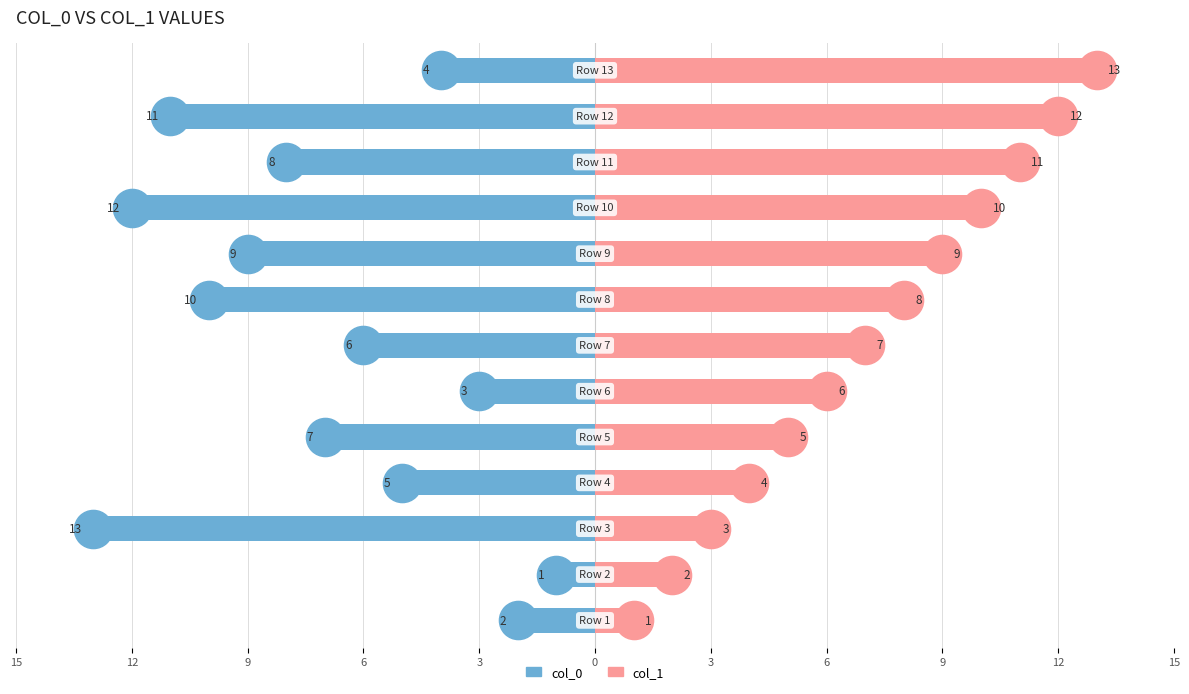

Which series has the largest total across all categories?

col_1